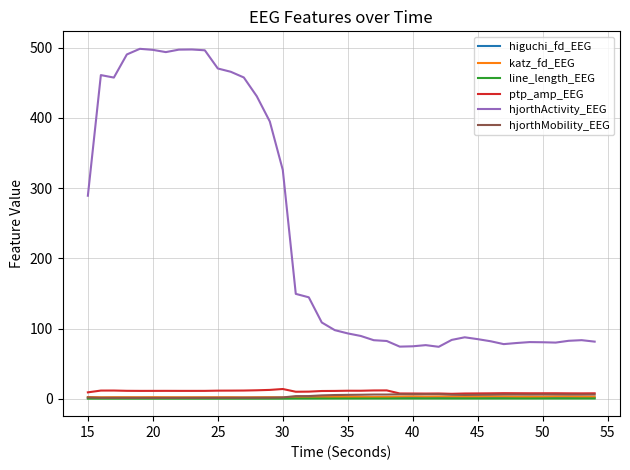

What is the sum of all hjorthActivity_EEG values?

9356.8